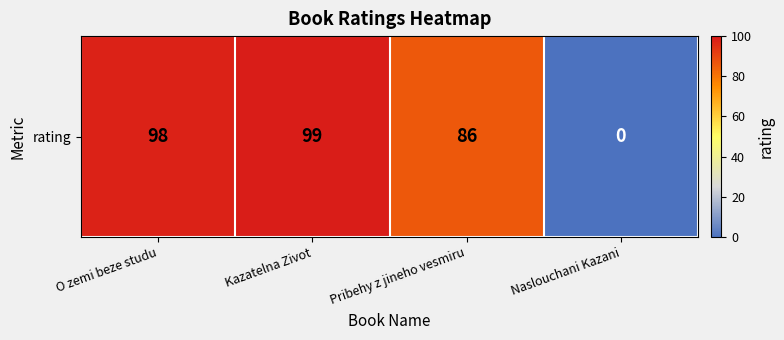

Is it true that the value at O zemi beze studu is 98?

True